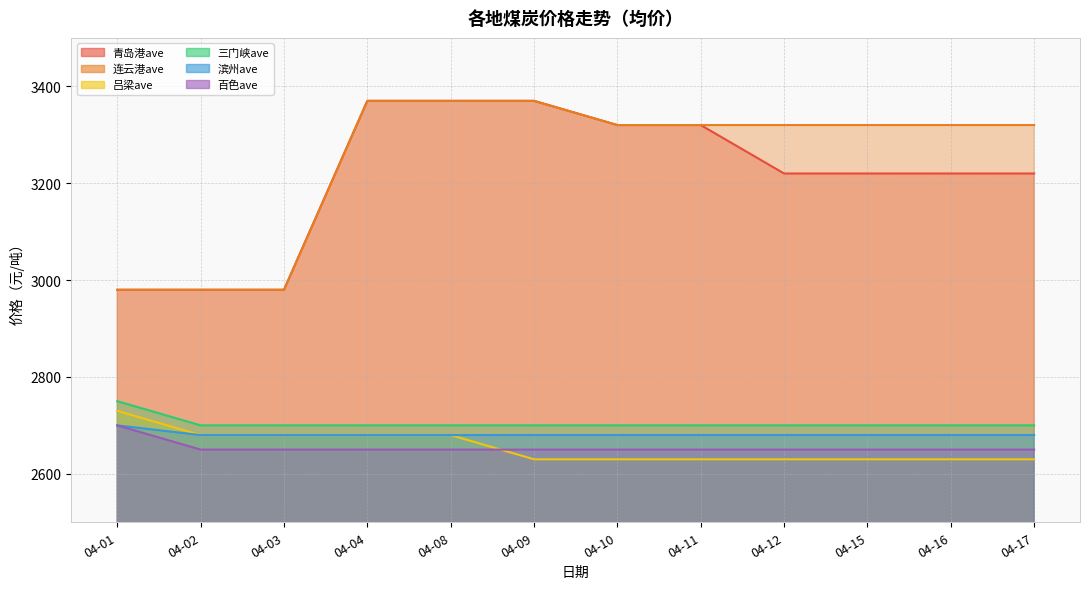

At which category is the sum across all series the highest?

04-04